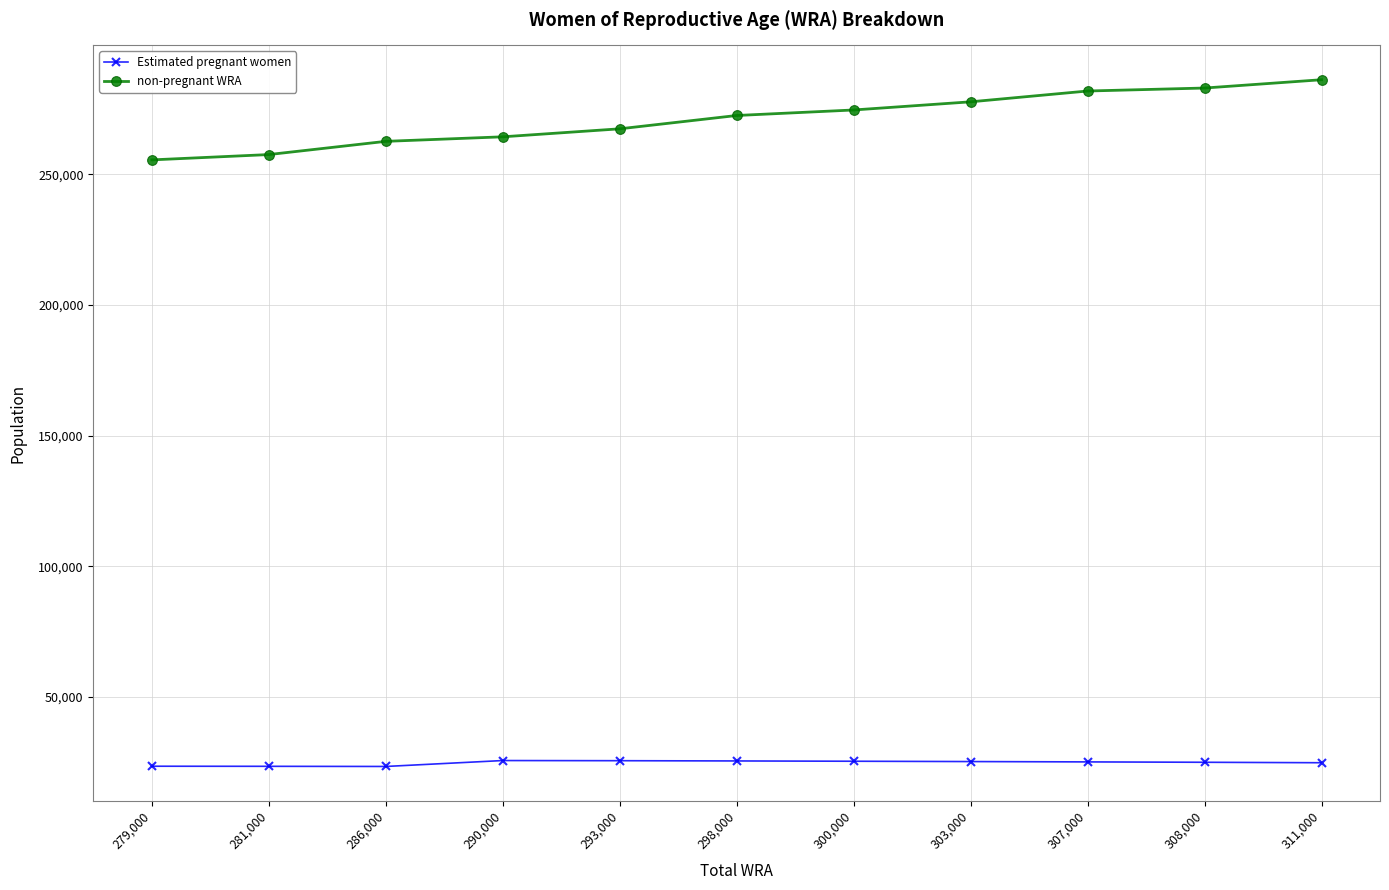

What is the sum of all non-pregnant WRA values?

2982943.6